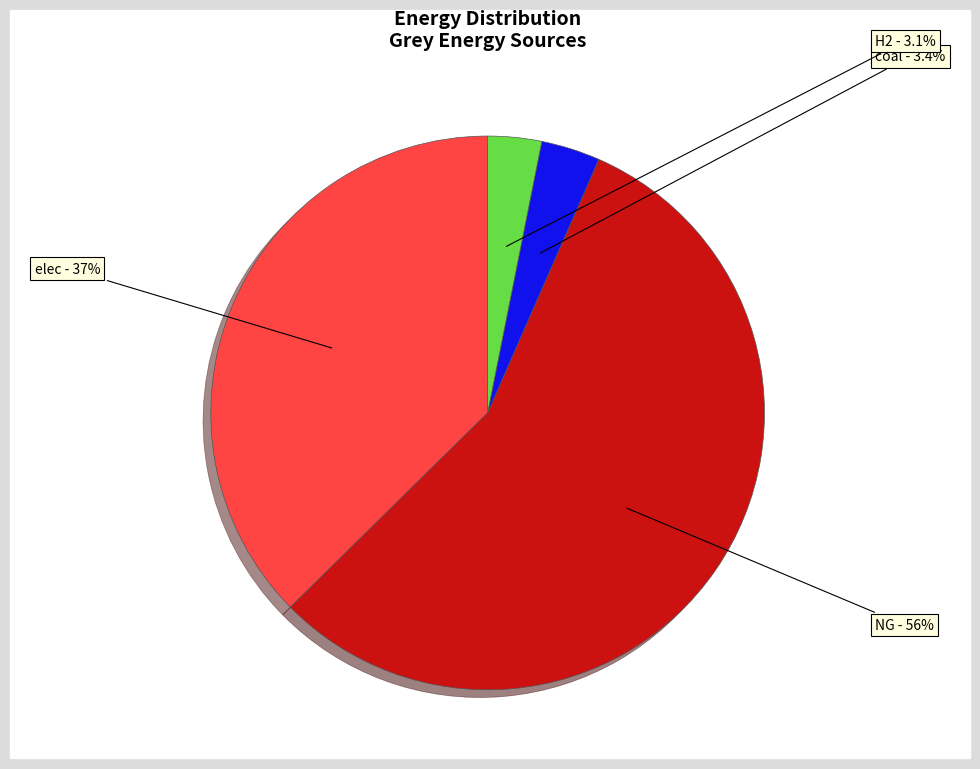

Which category has the biggest portion of the pie?

NG